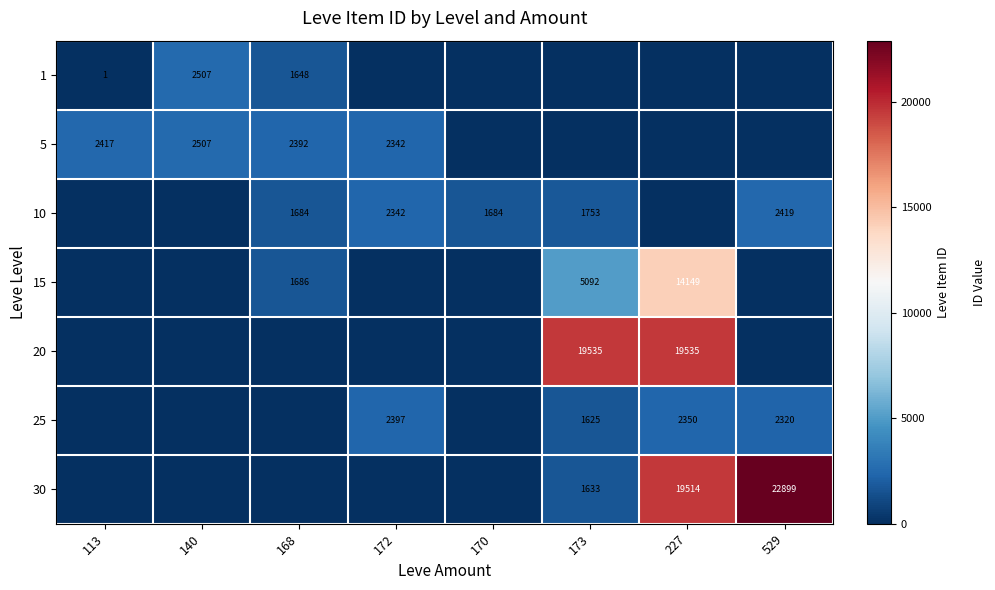

True or false: 15 has a value of 14149 at 227.

True